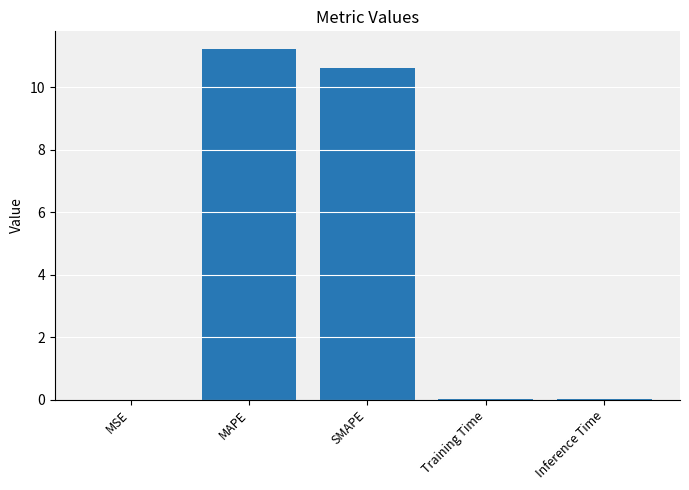

Which category has the highest value across all series?

MAPE